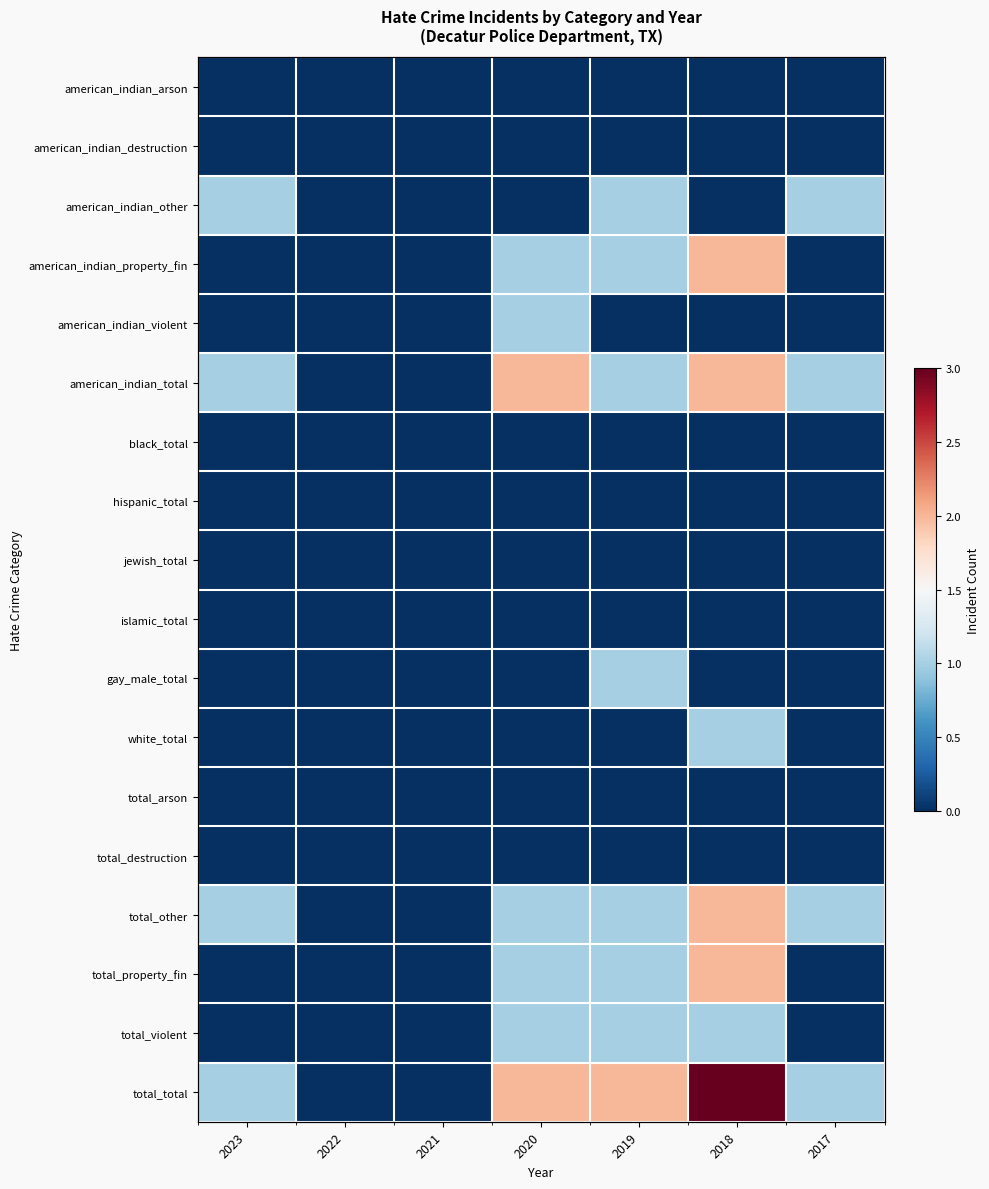

What is the difference between the highest and lowest values at 2017?

1